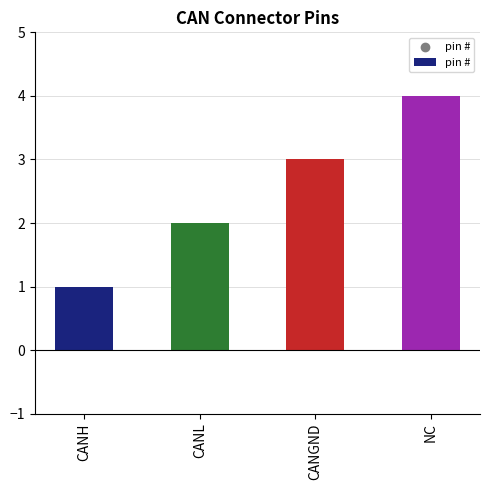

What is the ratio of the value at CANL to the value at CANH?

2.0